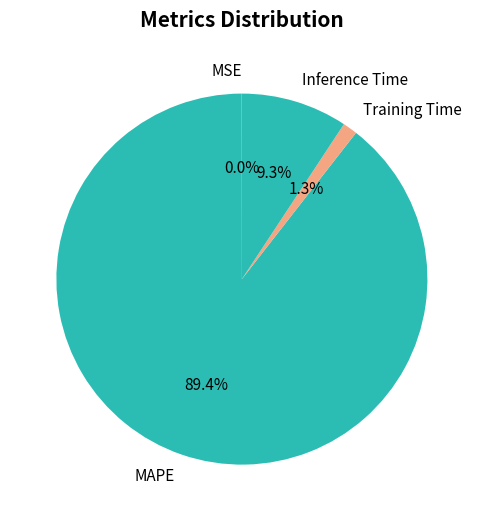

Does Inference Time represent more than half of the total?

No